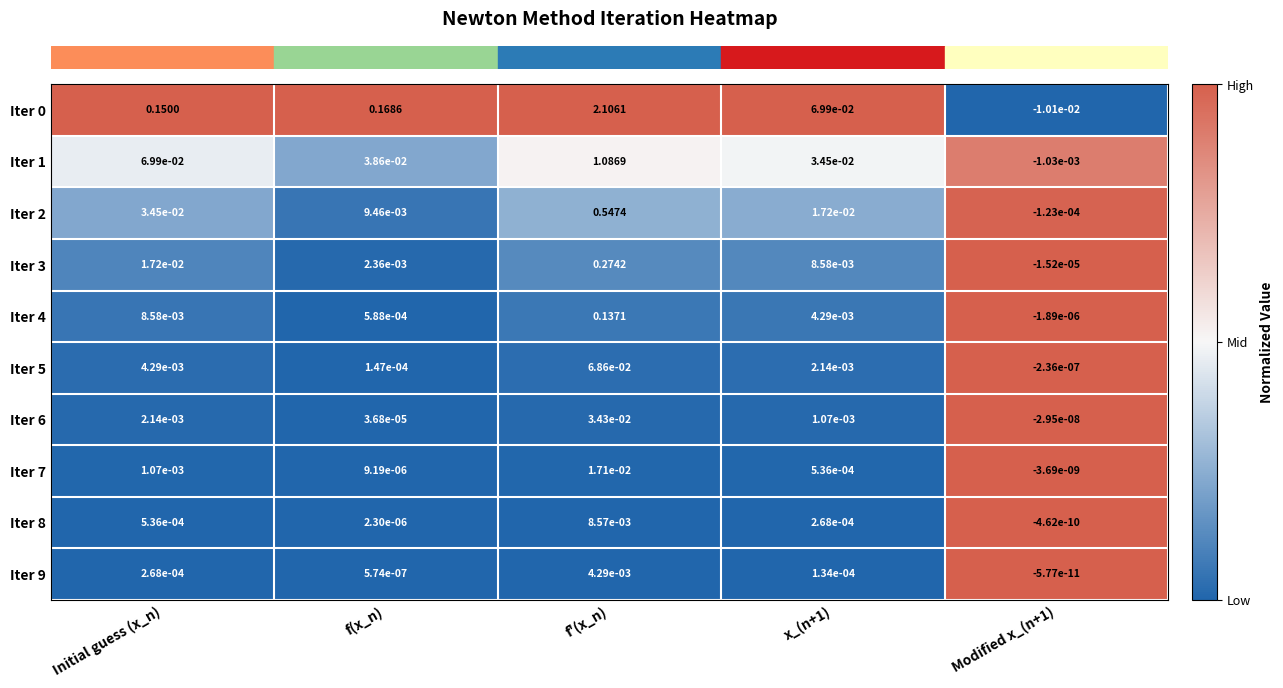

Where does the Iter 9 series first go above 0?

Initial guess (x_n)